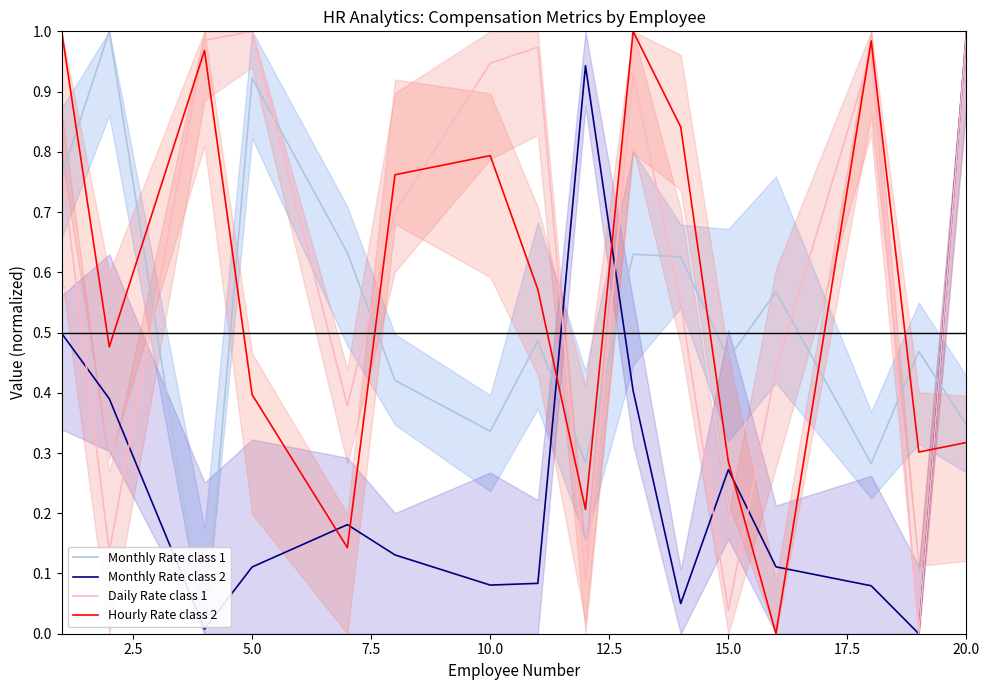

Does the chart display data point markers on the line(s)?

No